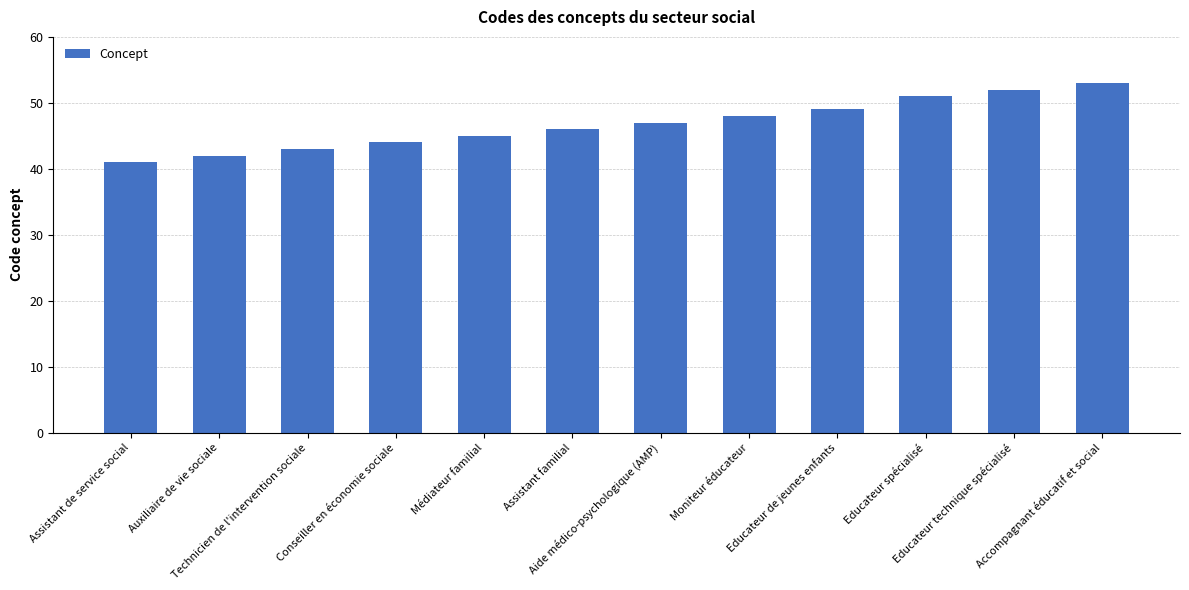

Reading left to right, what are all the values shown in this chart?

41	42	43	44	45	46	47	48	49	51	52	53